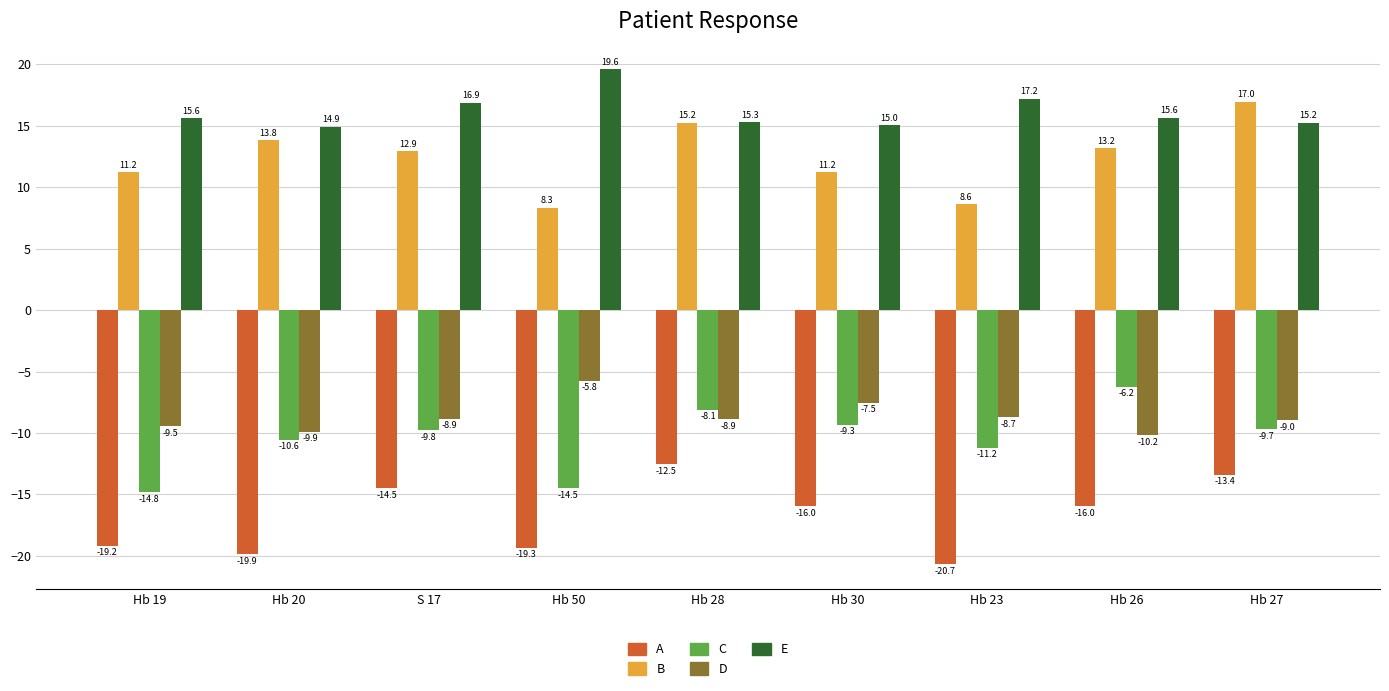

Is the value of A at S 17 greater than the value of E at Hb 27?

No